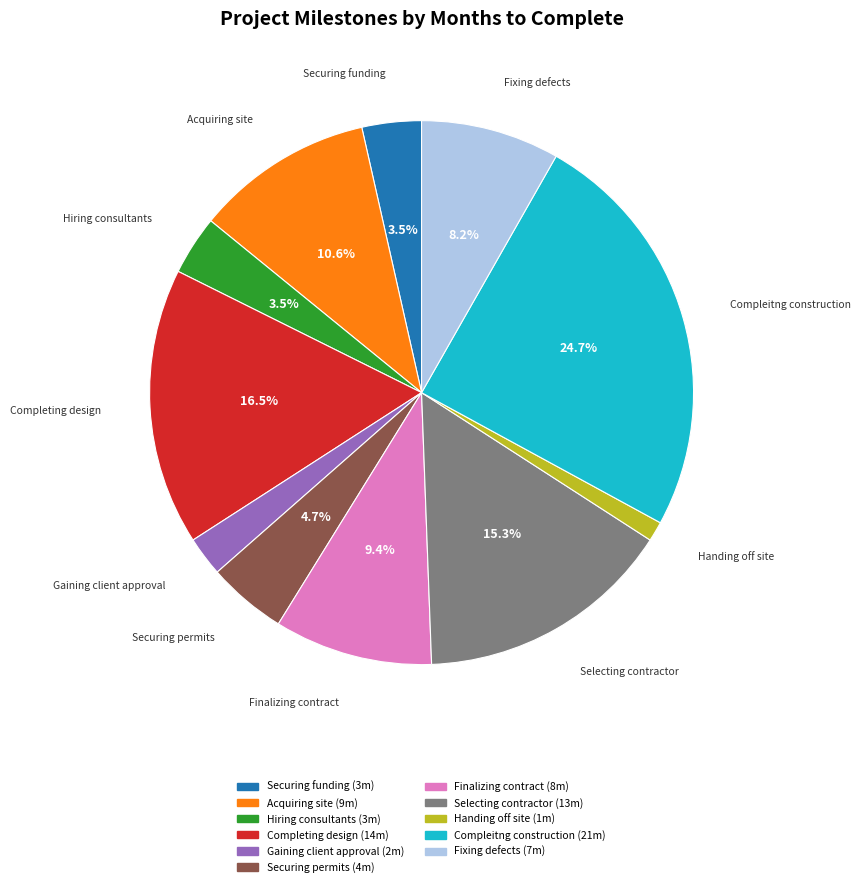

What percentage is the Compleitng construction slice, to the nearest percent?

25%